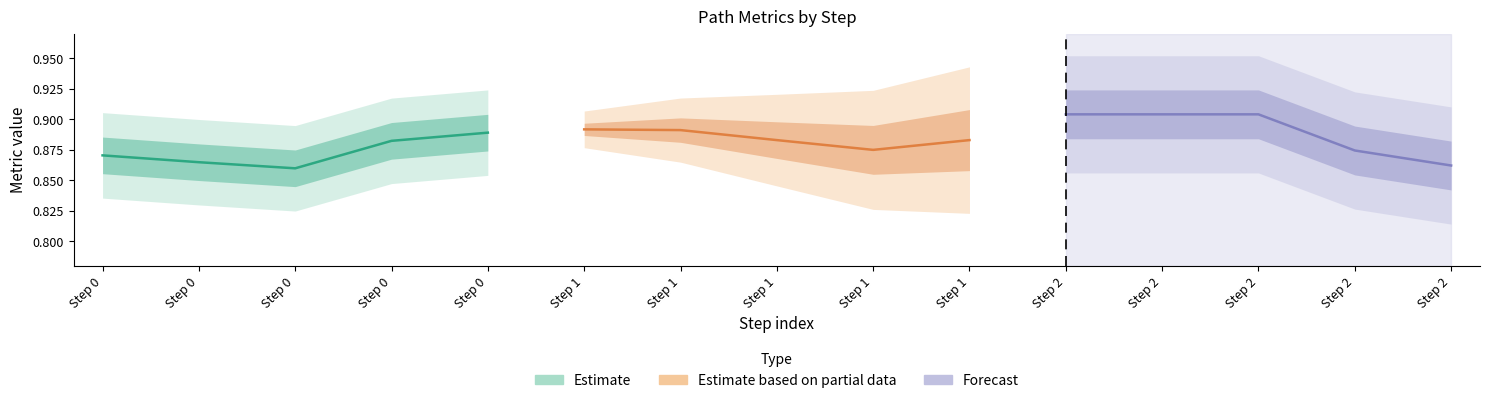

Count the number of data series in this chart.

3